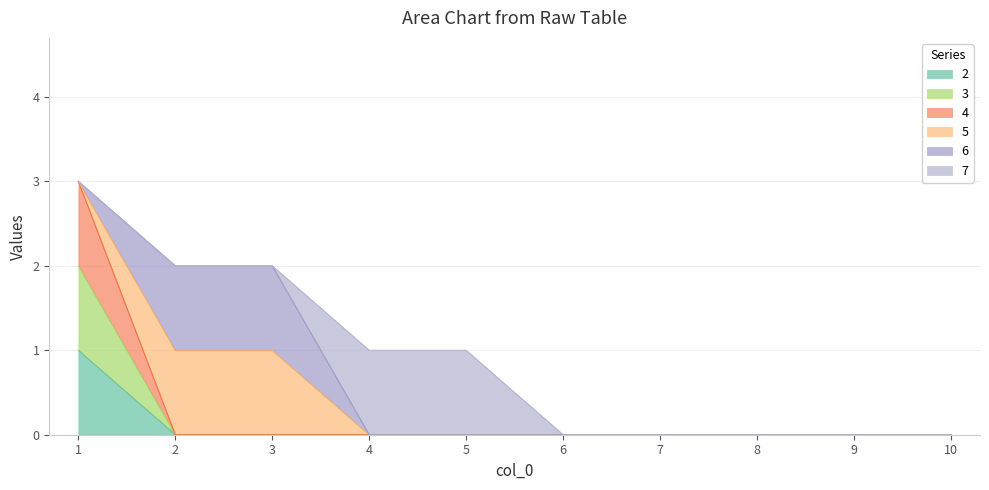

Does the chart have visible grid lines?

Yes